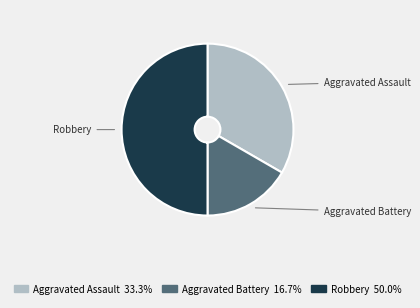

Is it true that Aggravated Assault is 45% of the pie?

False